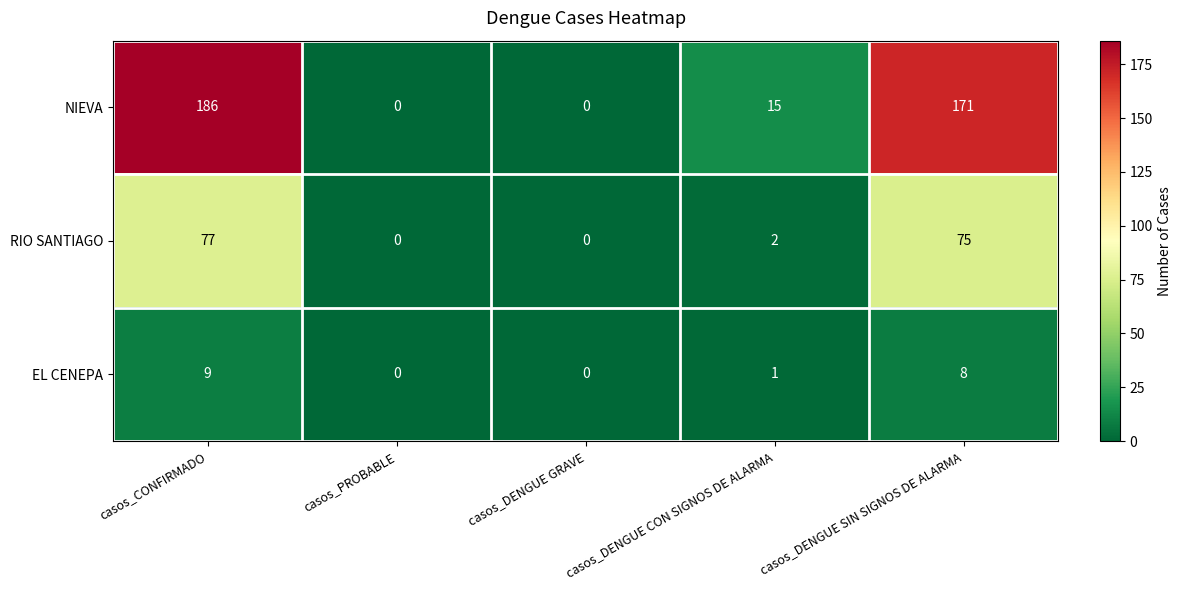

The value of RIO SANTIAGO at casos_DENGUE SIN SIGNOS DE ALARMA is 112. True or false?

False